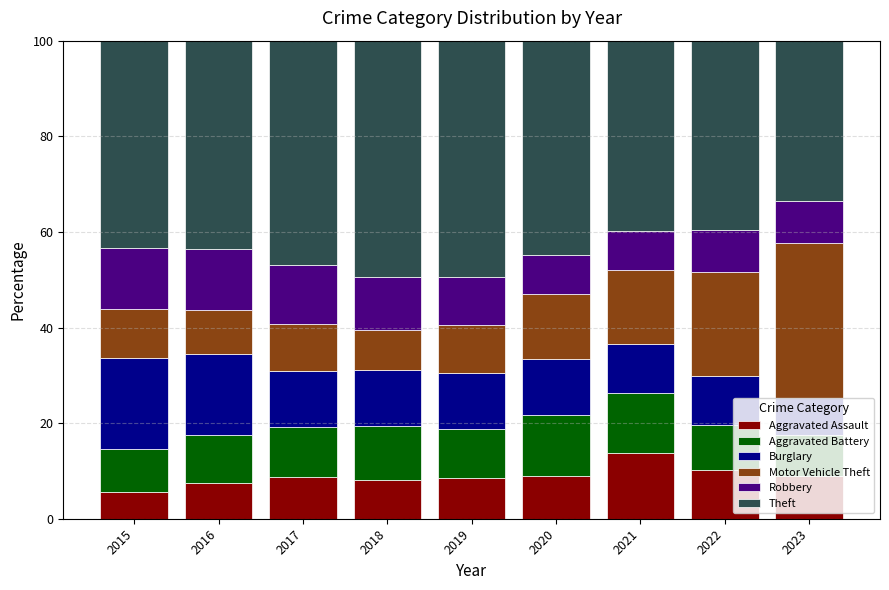

What is the maximum value for Aggravated Assault?

13.7